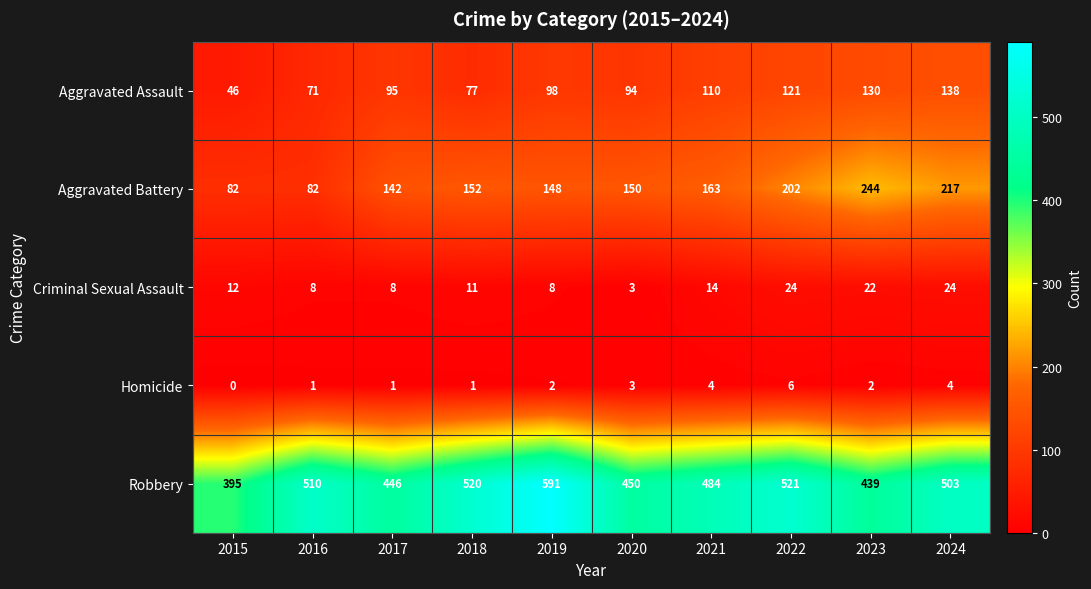

What is the difference between the maximum and second lowest values in the Homicide series?

5